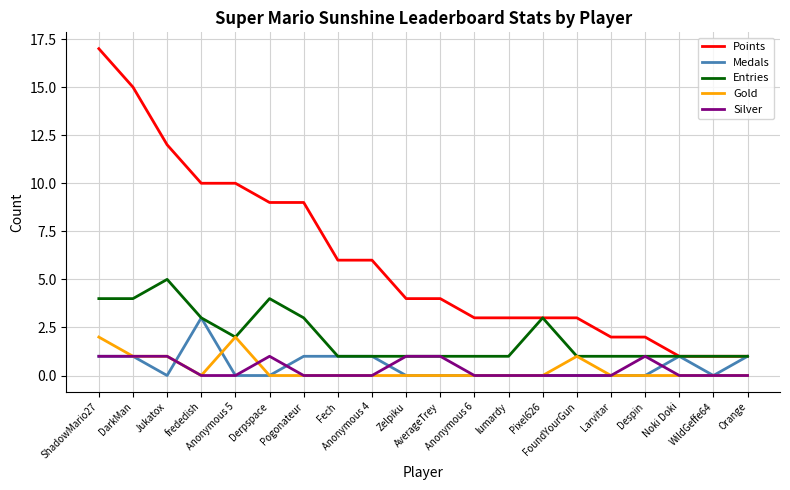

Reading left to right, what are all the values shown in this chart?

Points: 17	15	12	10	10	9	9	6	6	4	4	3	3	3	3	2	2	1	1	1
Medals: 1	1	0	3	0	0	1	1	1	0	0	0	0	0	0	0	0	1	0	1
Entries: 4	4	5	3	2	4	3	1	1	1	1	1	1	3	1	1	1	1	1	1
Gold: 2	1	1	0	2	0	0	0	0	0	0	0	0	0	1	0	0	0	0	0
Silver: 1	1	1	0	0	1	0	0	0	1	1	0	0	0	0	0	1	0	0	0